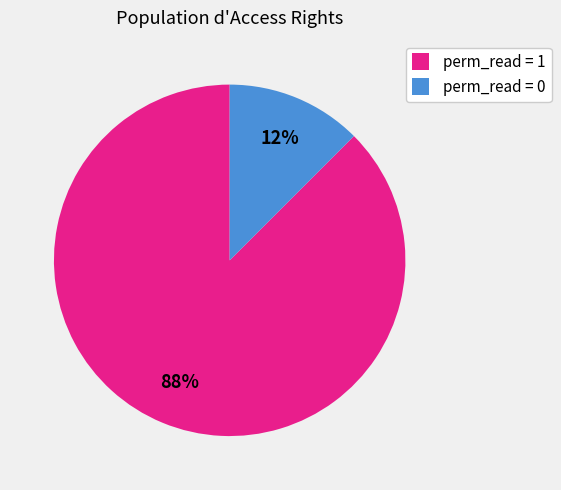

How many slices are in this pie chart?

2